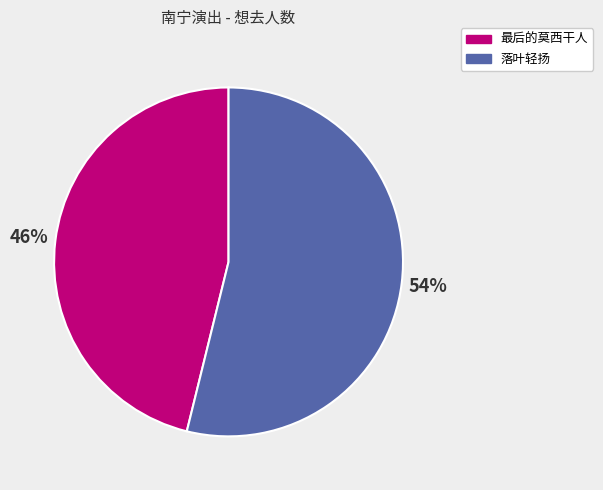

How many segments does this pie chart have?

2